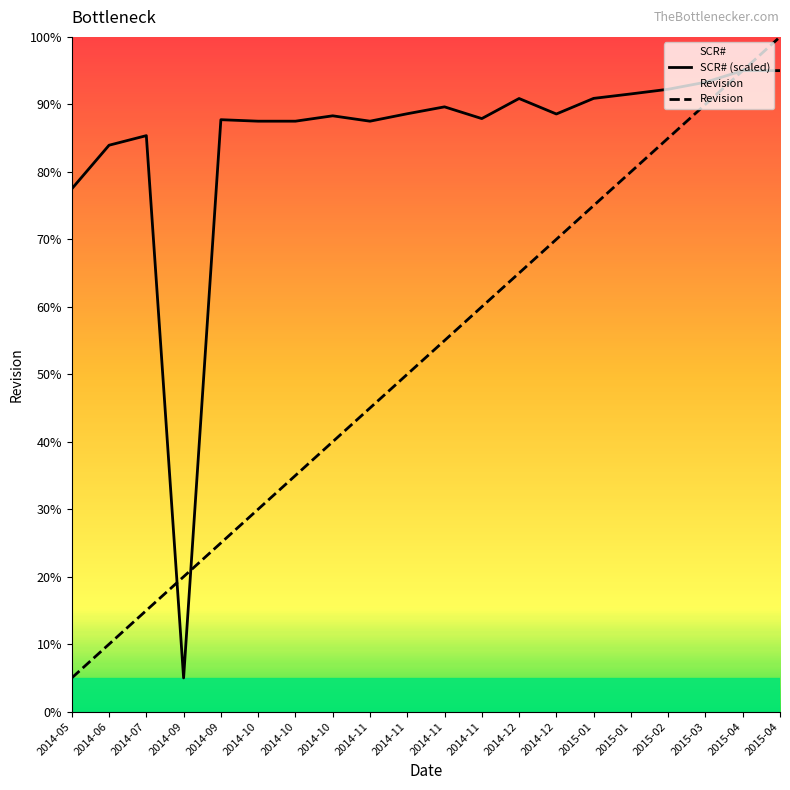

Rank the series at 2014-11 from lowest to highest value.

Revision, SCR#